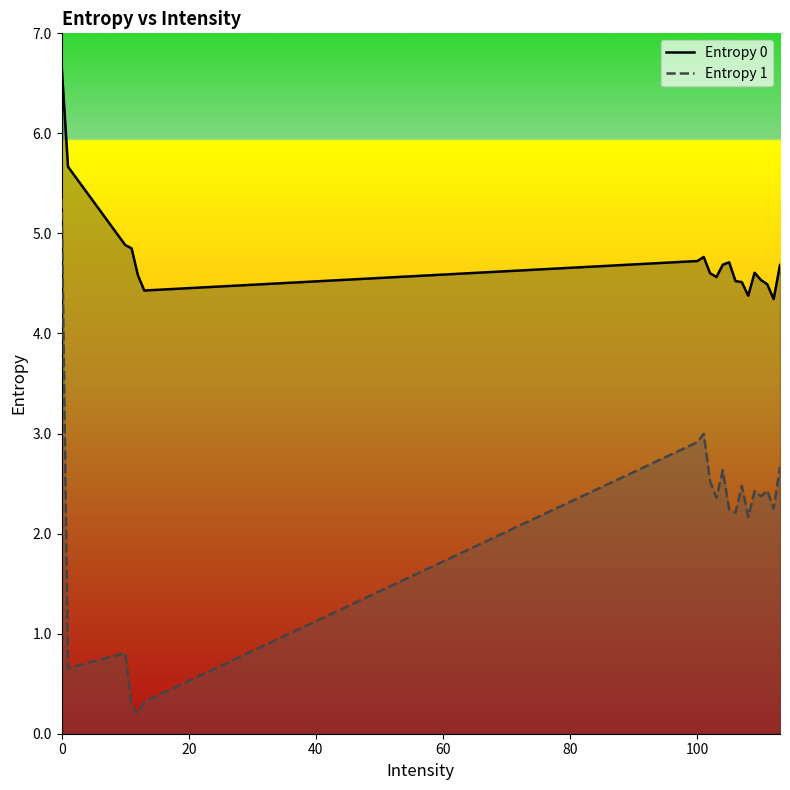

How many data points in Entropy 1 are above 2?

15